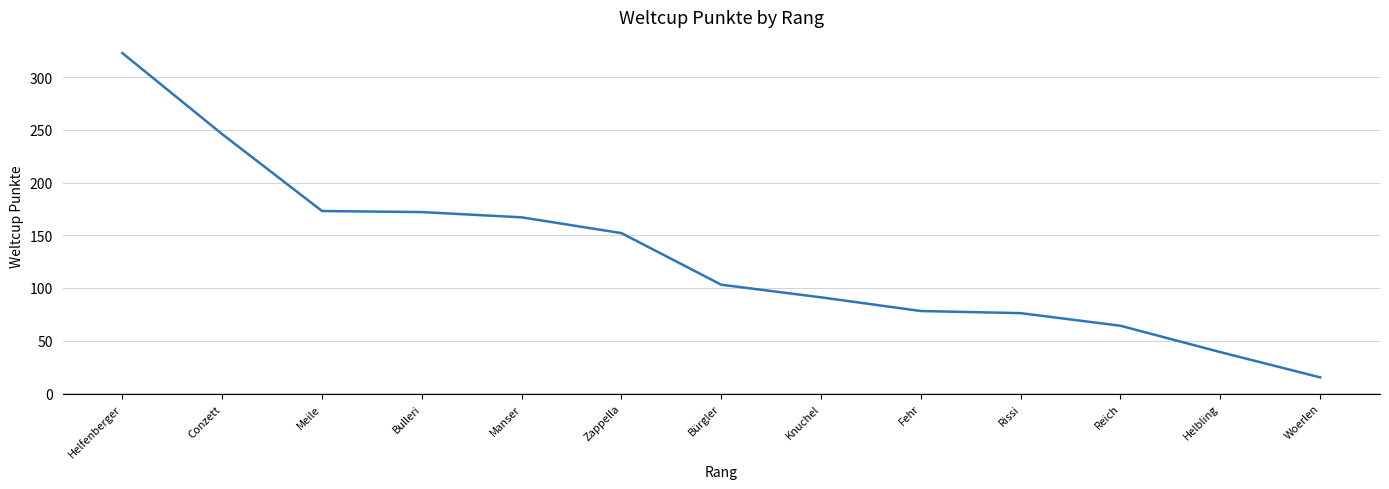

What is the difference between the maximum and minimum values?

308